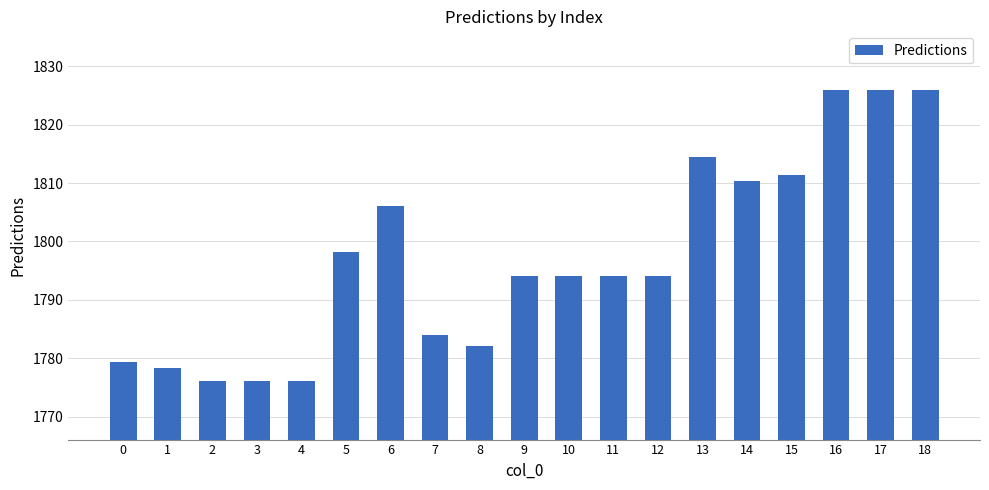

What is the value of the 8th bar from the left?

1783.9